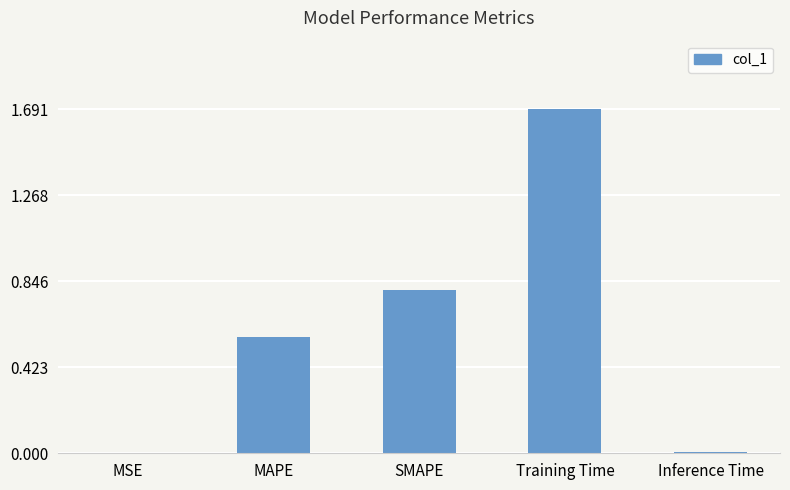

How many distinct data groups are displayed?

1